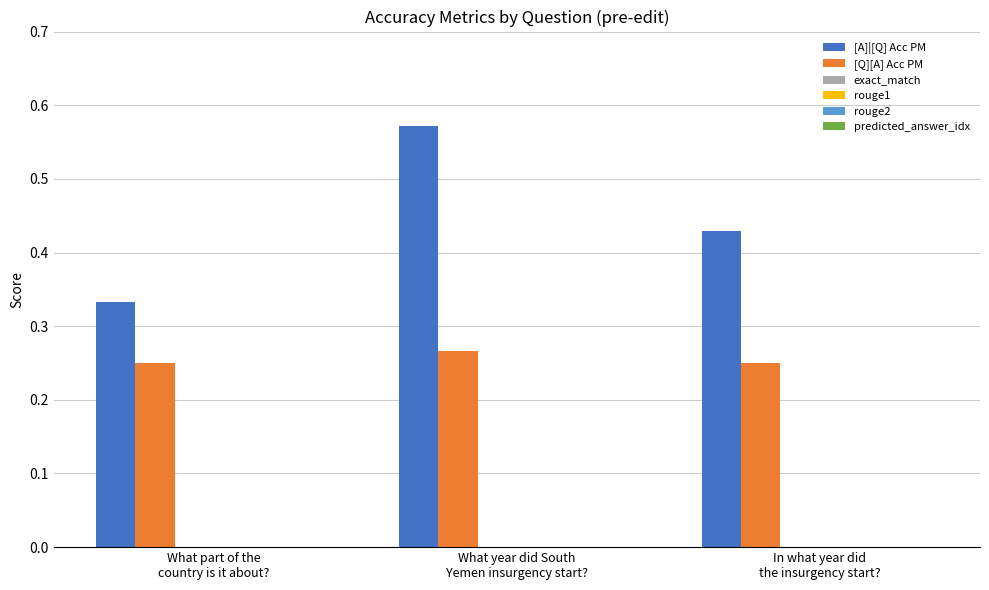

Which series has the largest total across all categories?

[A]|[Q] Acc PM